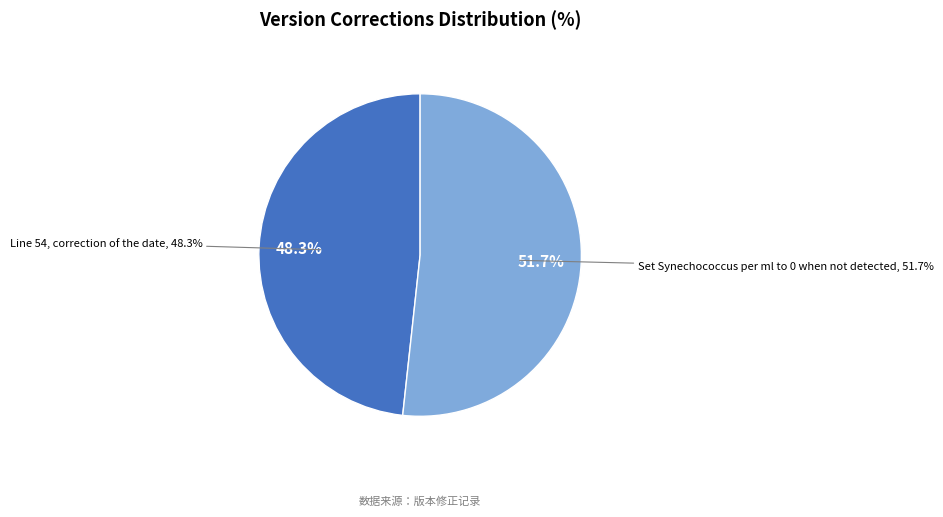

To the nearest percent, what is the difference between the largest and smallest slice percentages?

3%